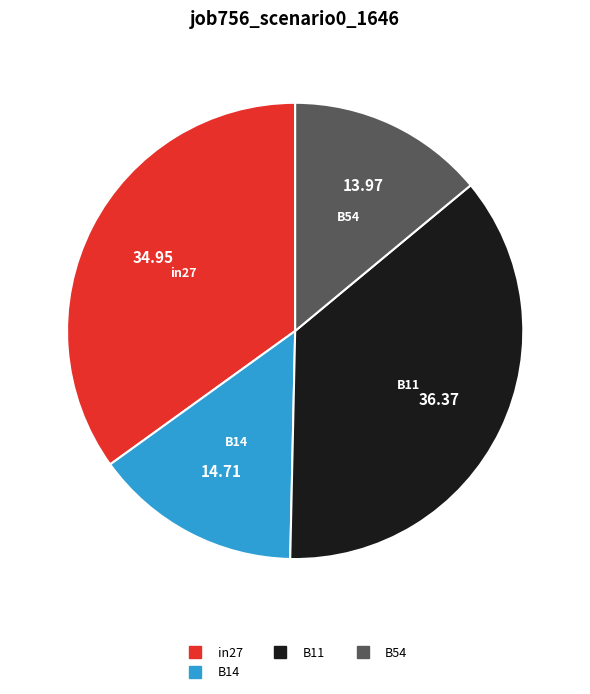

Is there any slice that represents more than half of the pie?

No